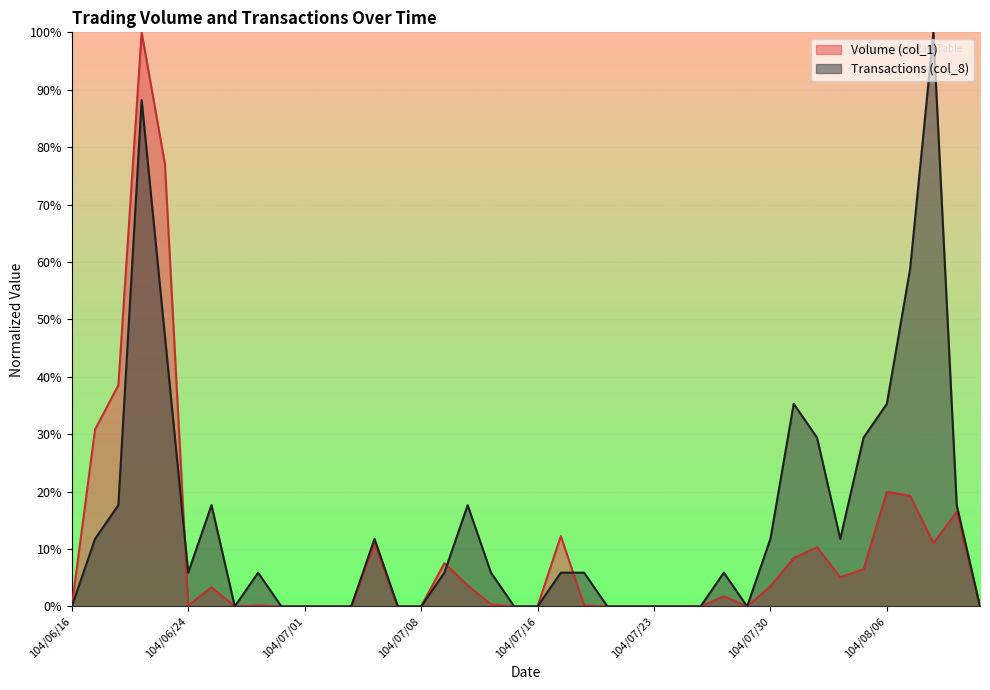

In Volume (col_1), how many points are higher than both neighbors (excluding endpoints)?

10